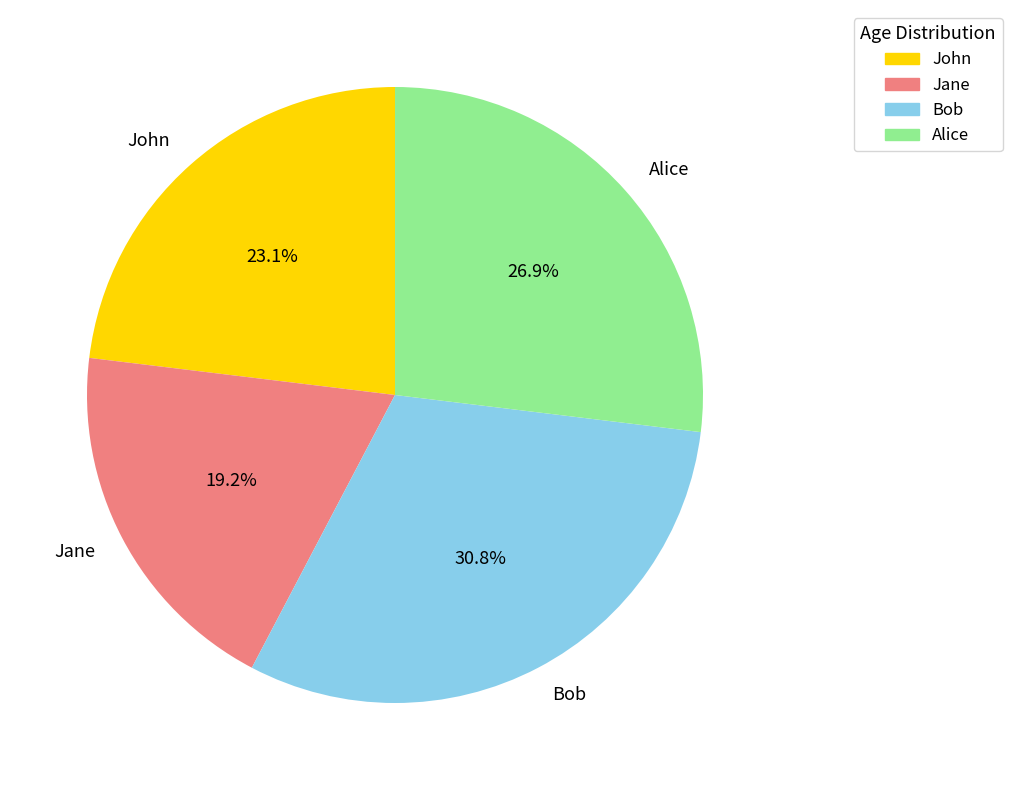

Between John and Jane, which is larger?

John